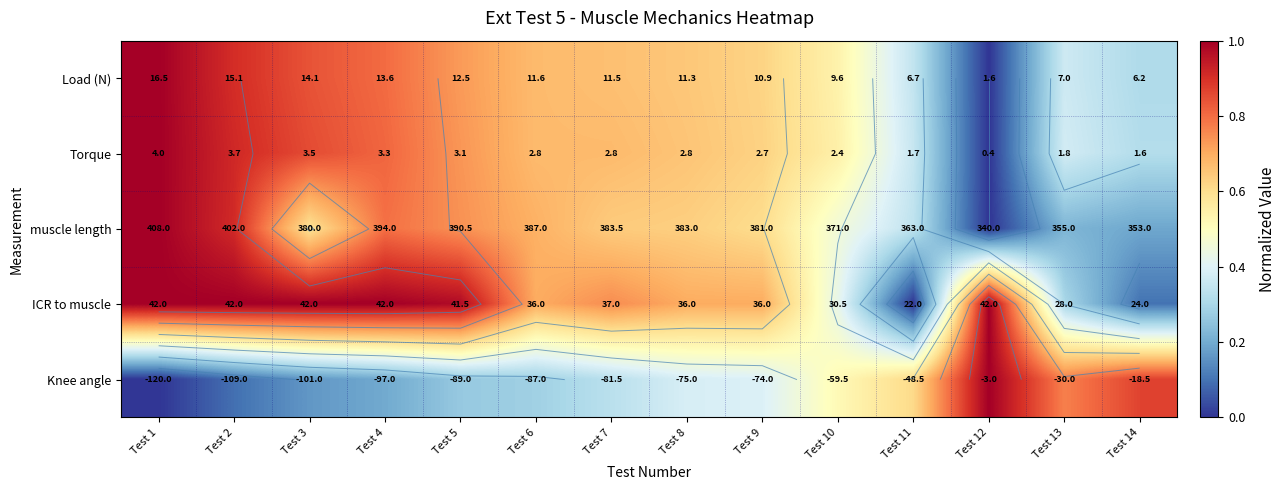

At how many categories does at least one series exceed 0?

14